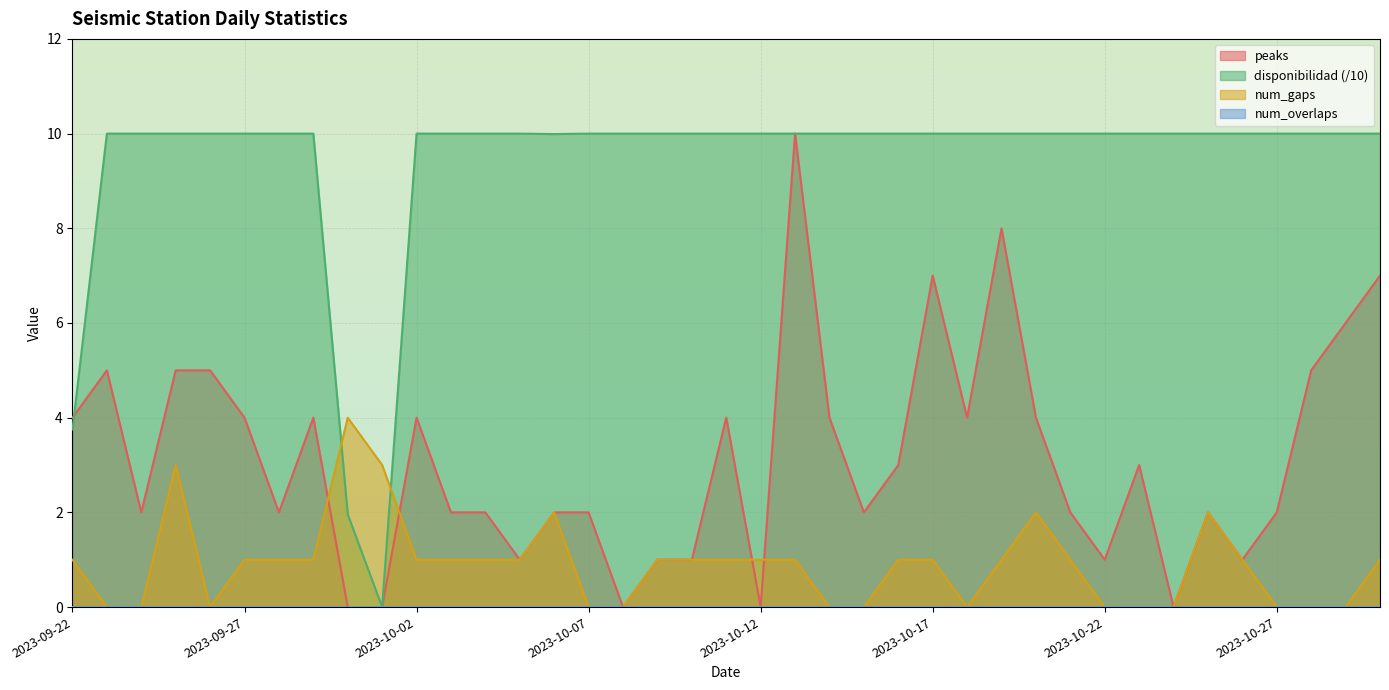

The num_gaps series shows 0.0 at 2023-10-07. True or false?

True